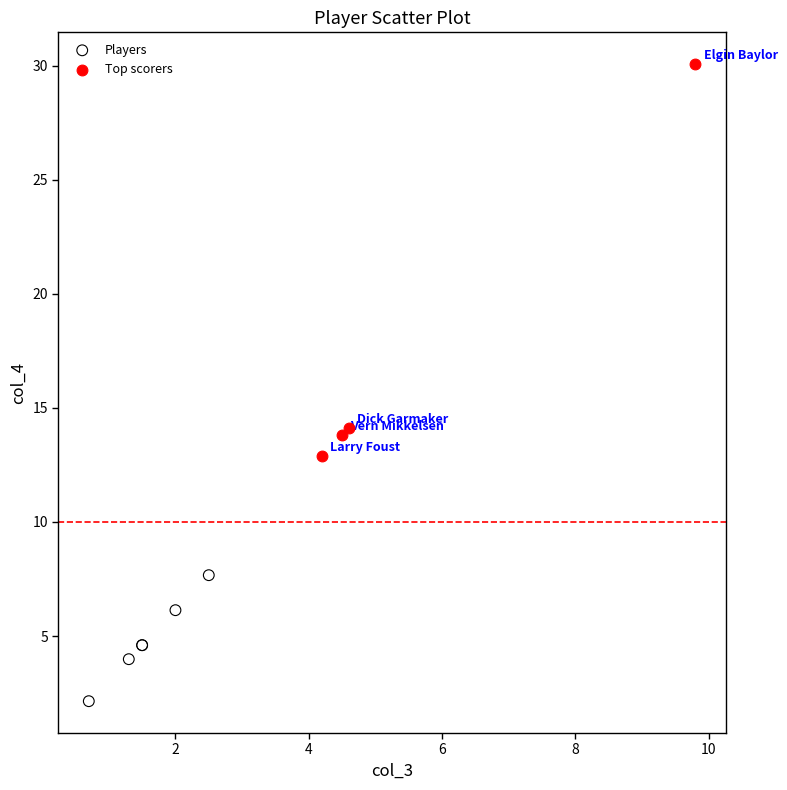

Which series has the largest Y range (max minus min)?

Top scorers